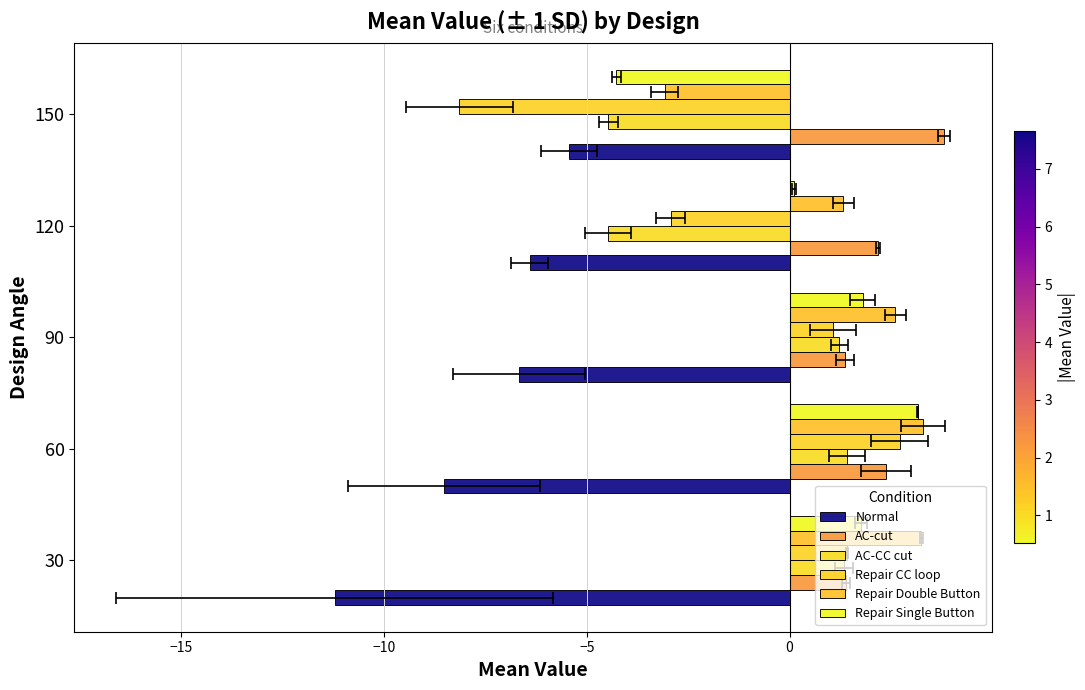

What is the value of the Repair Double Button bar at the 3rd from the left?

2.6